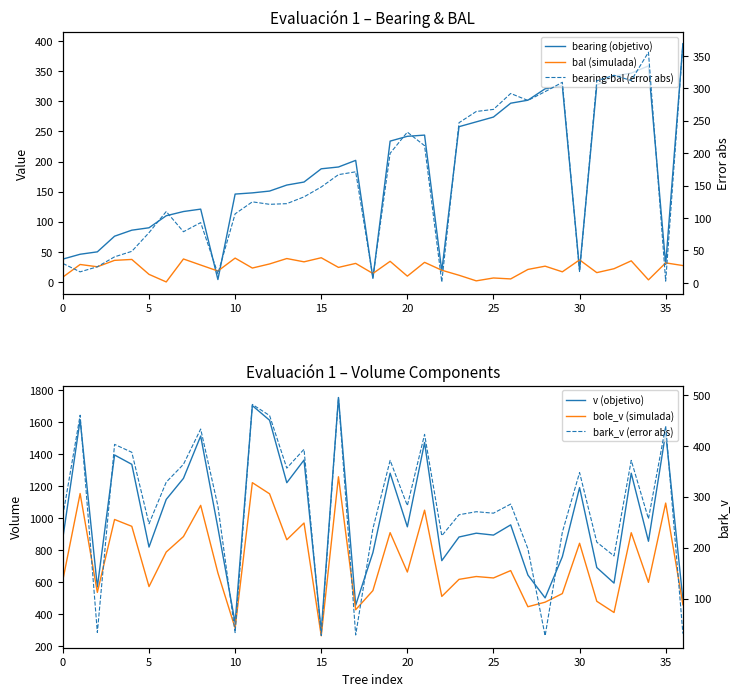

Count the number of categories in the chart.

37